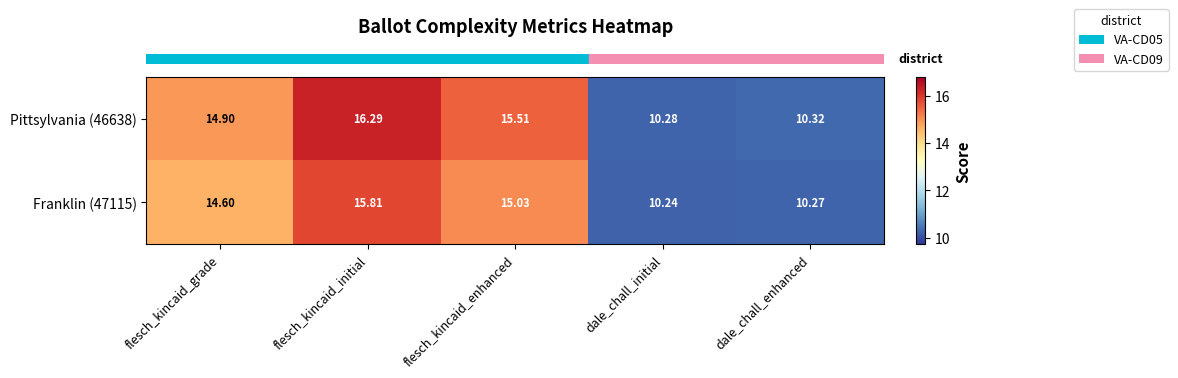

How many categories are shown in the chart?

5